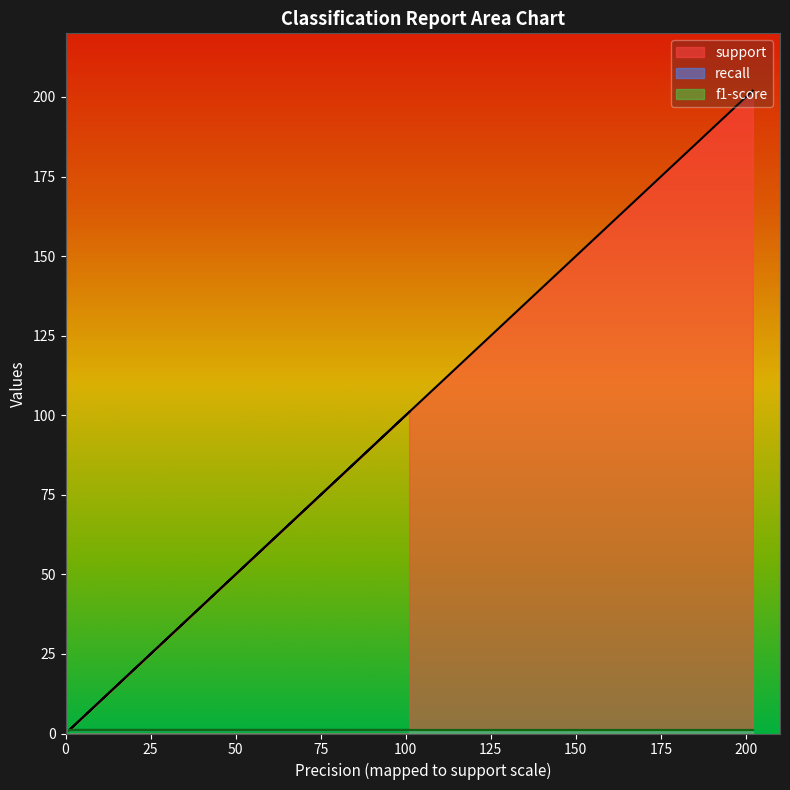

Reading left to right, what are all the values shown in this chart?

support: 101	101	1	202	202
recall: 1	1	1	1	1
f1-score: 1	1	1	1	1